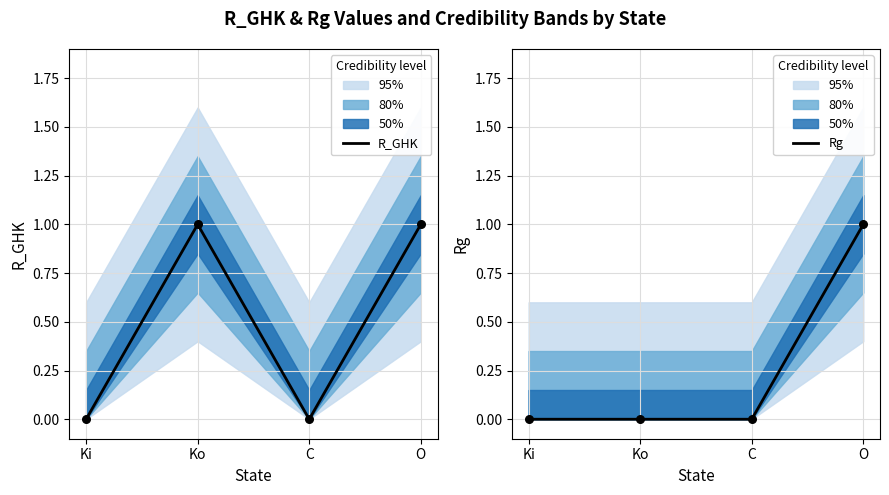

At which category is the sum across all series the highest?

O